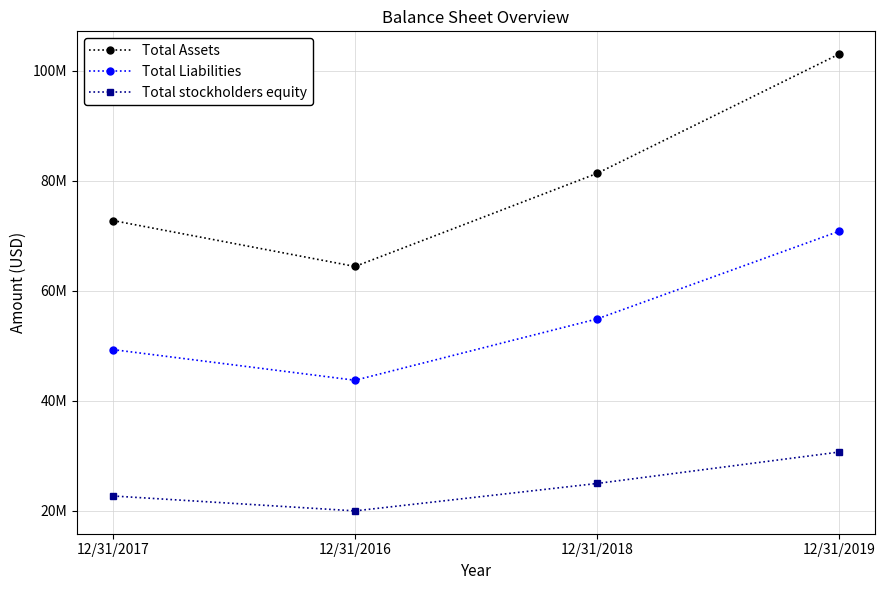

What is the label of the 4th point from the left?

12/31/2019